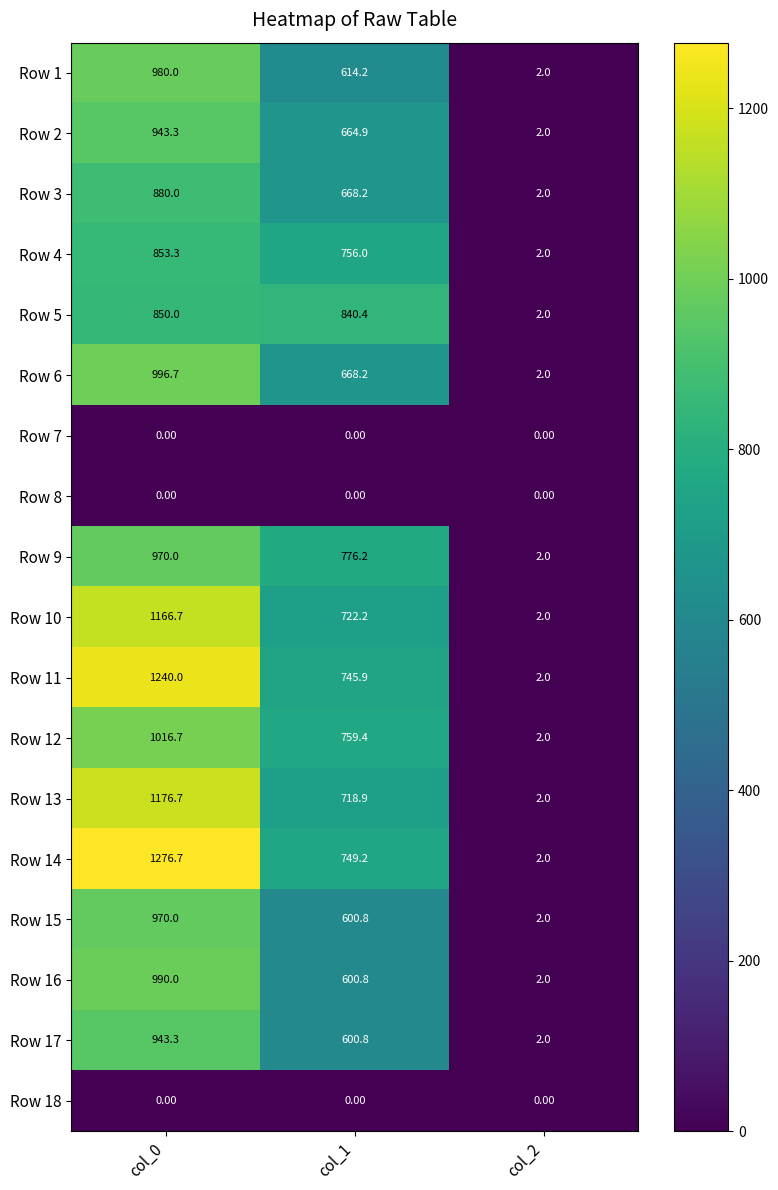

What is the spread (max minus min) of values at col_1?

840.4